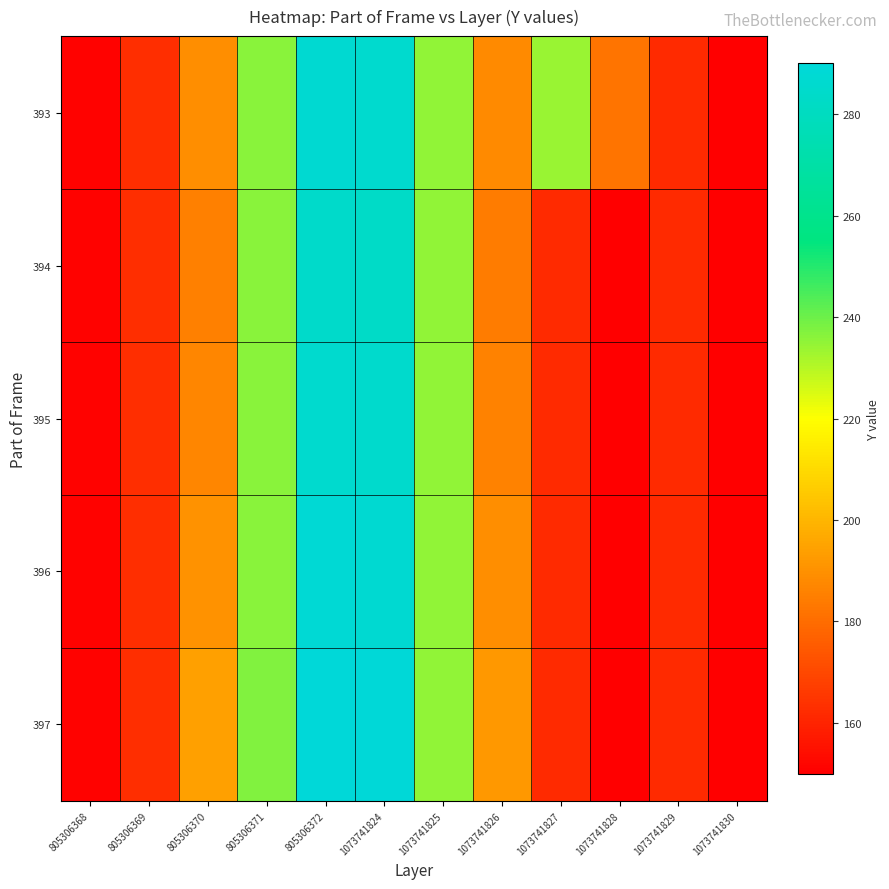

Rank the series by their maximum value, from highest to lowest.

397, 396, 393, 395, 394